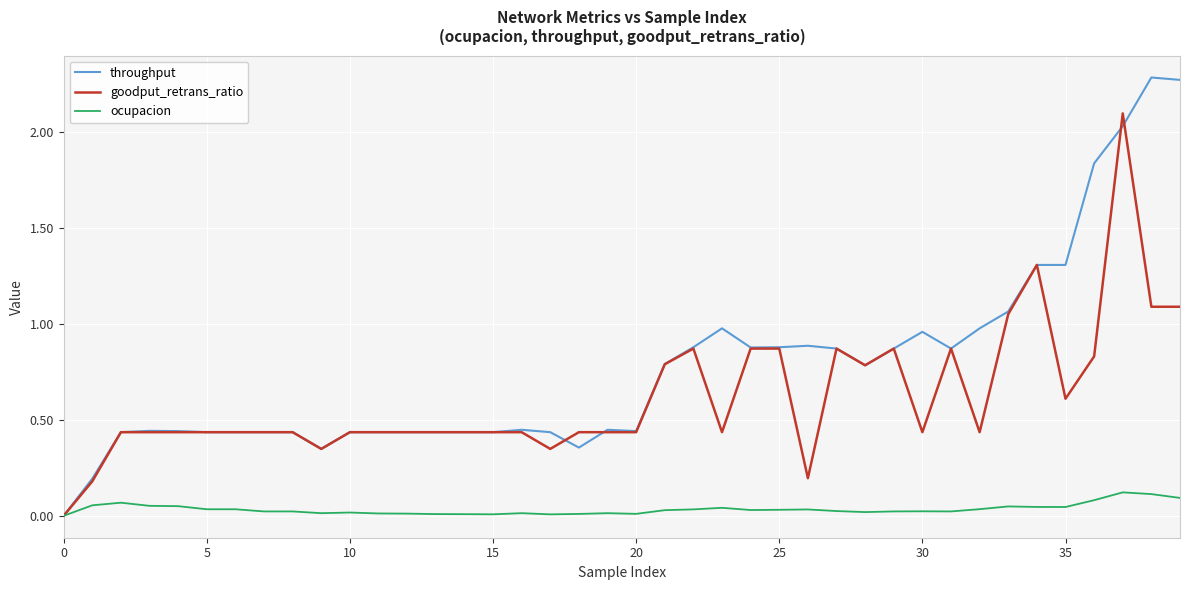

Which series has the largest total across all categories?

throughput